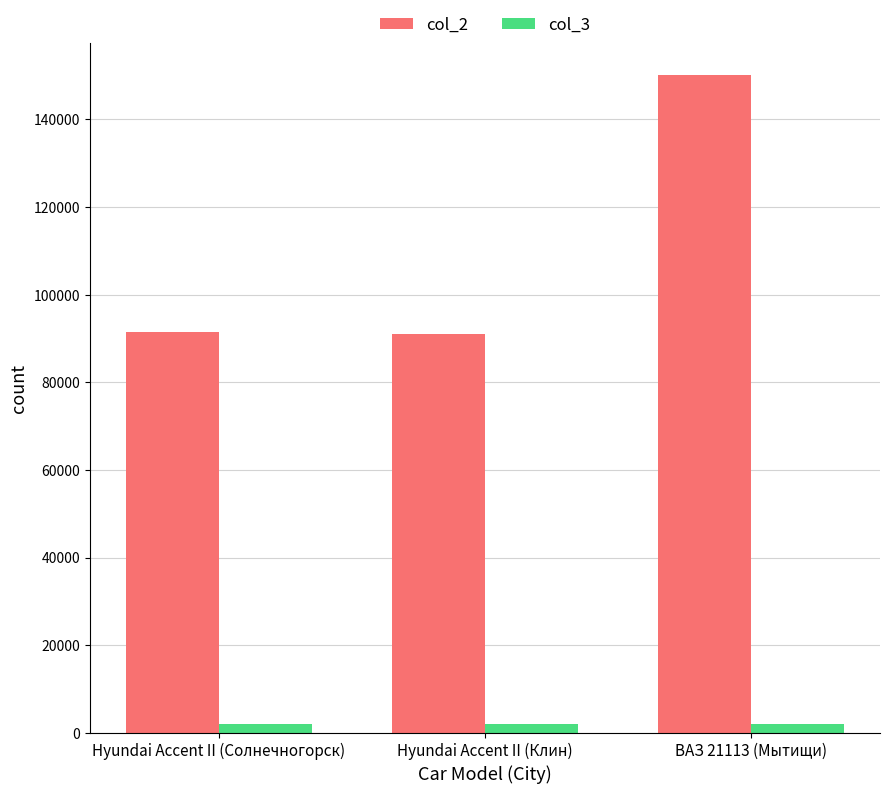

Which series changed the most between Hyundai Accent II (Солнечногорск) and ВАЗ 21113 (Мытищи)?

col_2